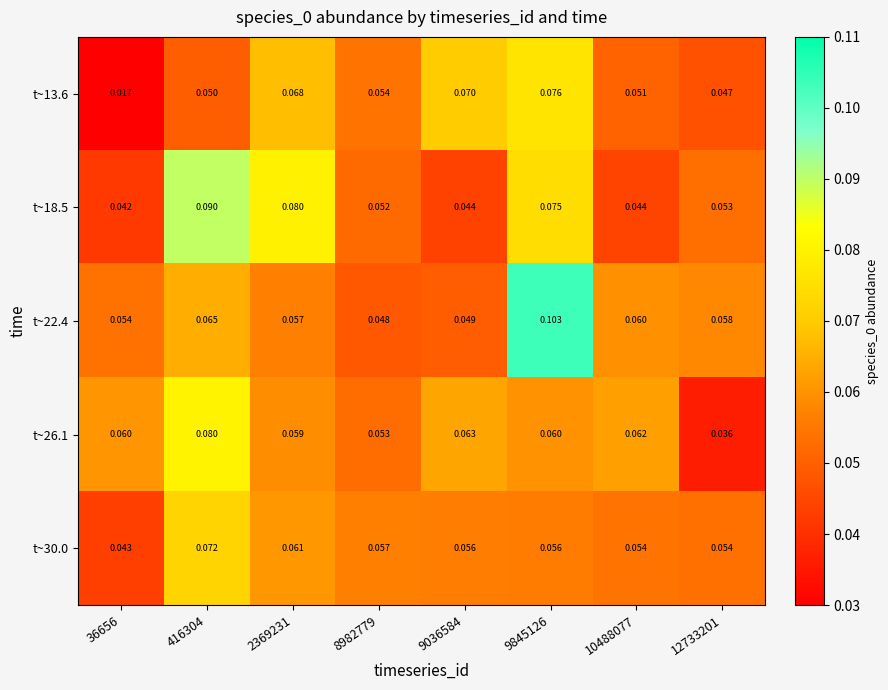

Is the value of t~13.6 at 10488077 greater than the value of t~26.1 at 9036584?

No